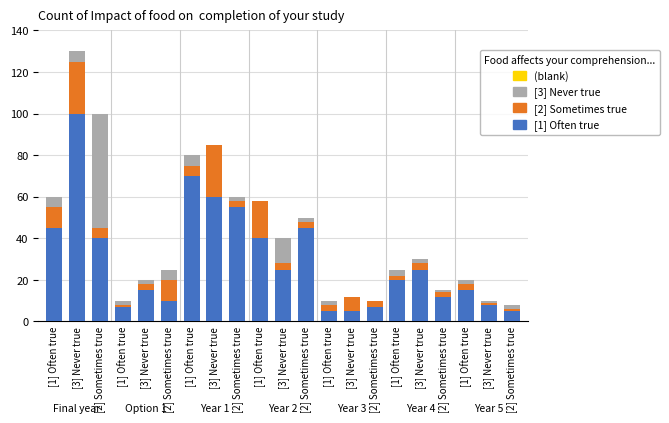

Between [2] Sometimes true and [1] Often true, which series saw the biggest shift?

[3] Never true